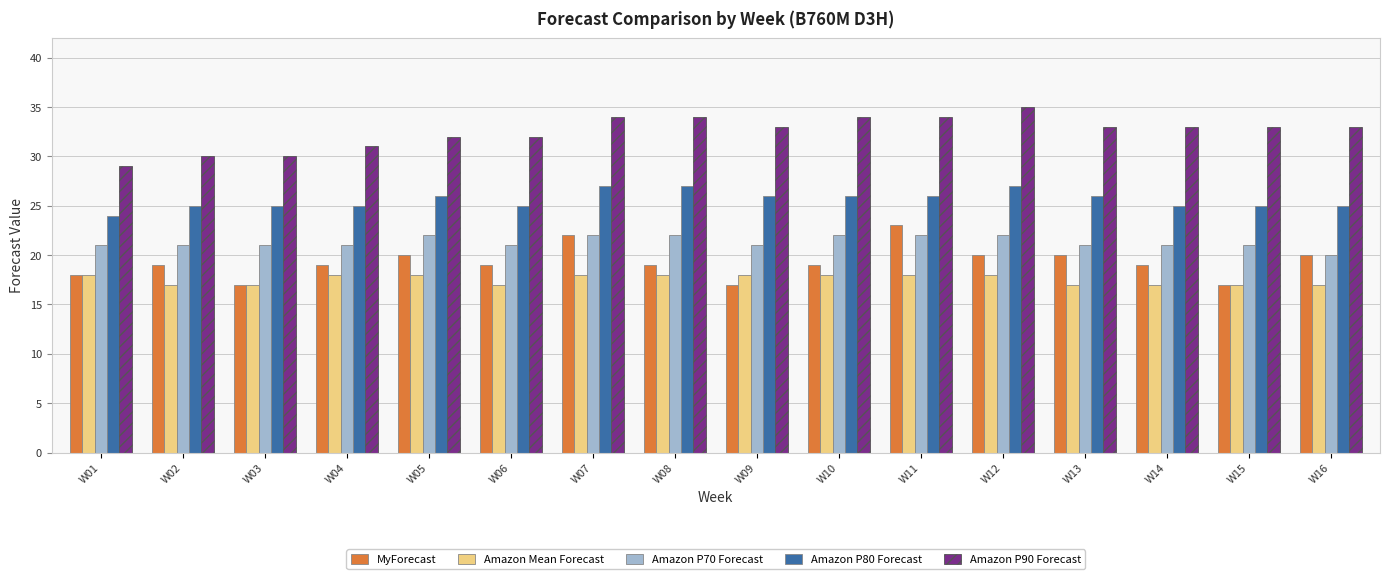

What is the sum of all Amazon P80 Forecast values?

410